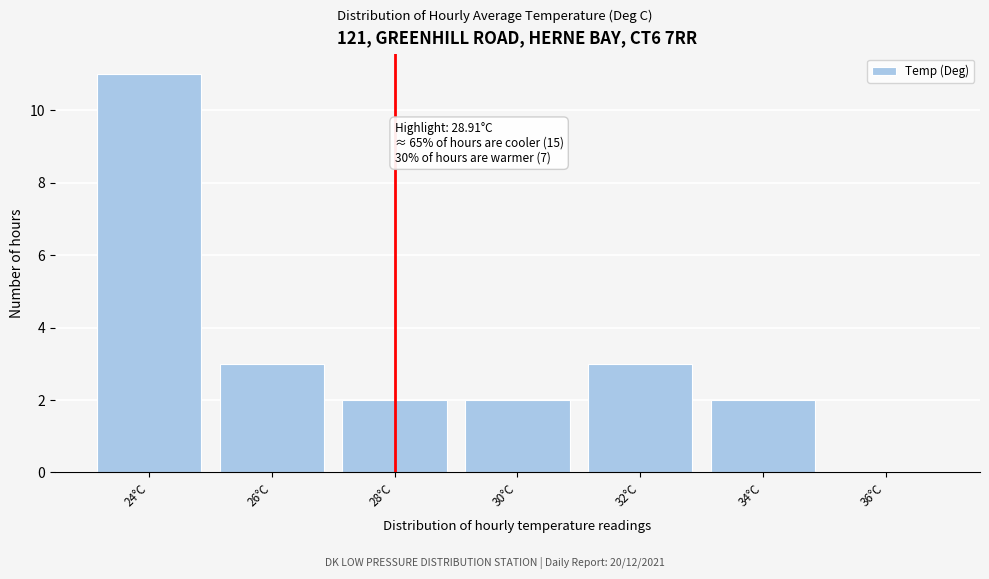

Reading left to right, extract all data points from this chart.

24°C=11	26°C=3	28°C=2	30°C=2	32°C=3	34°C=2	36°C=0